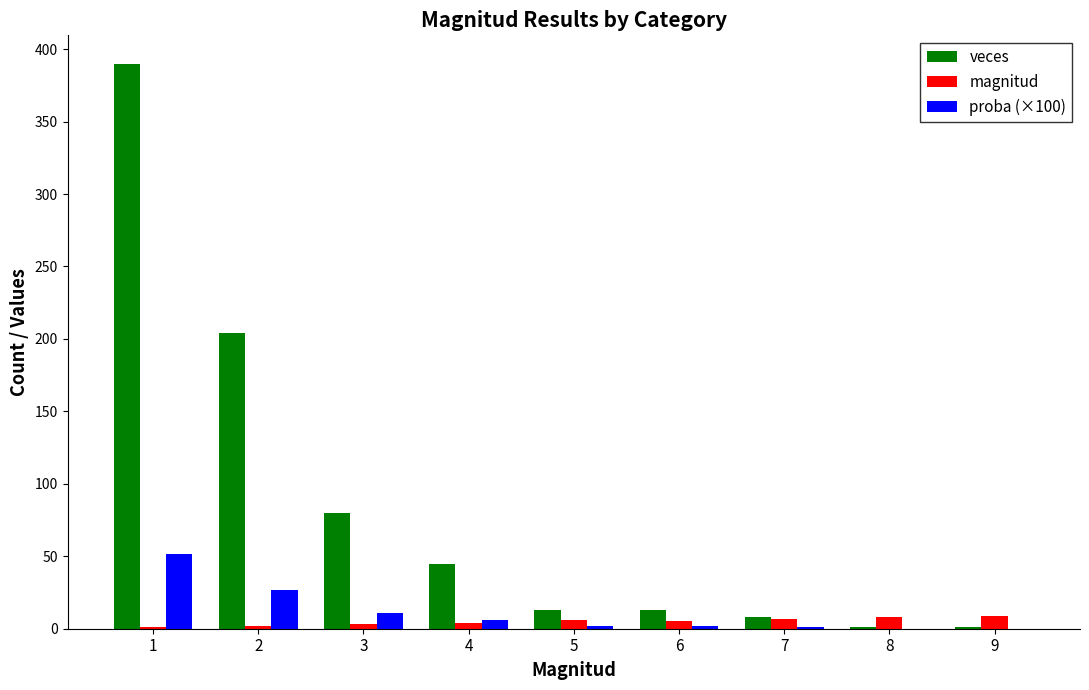

What is the spread (max minus min) of values at 4?

41.0